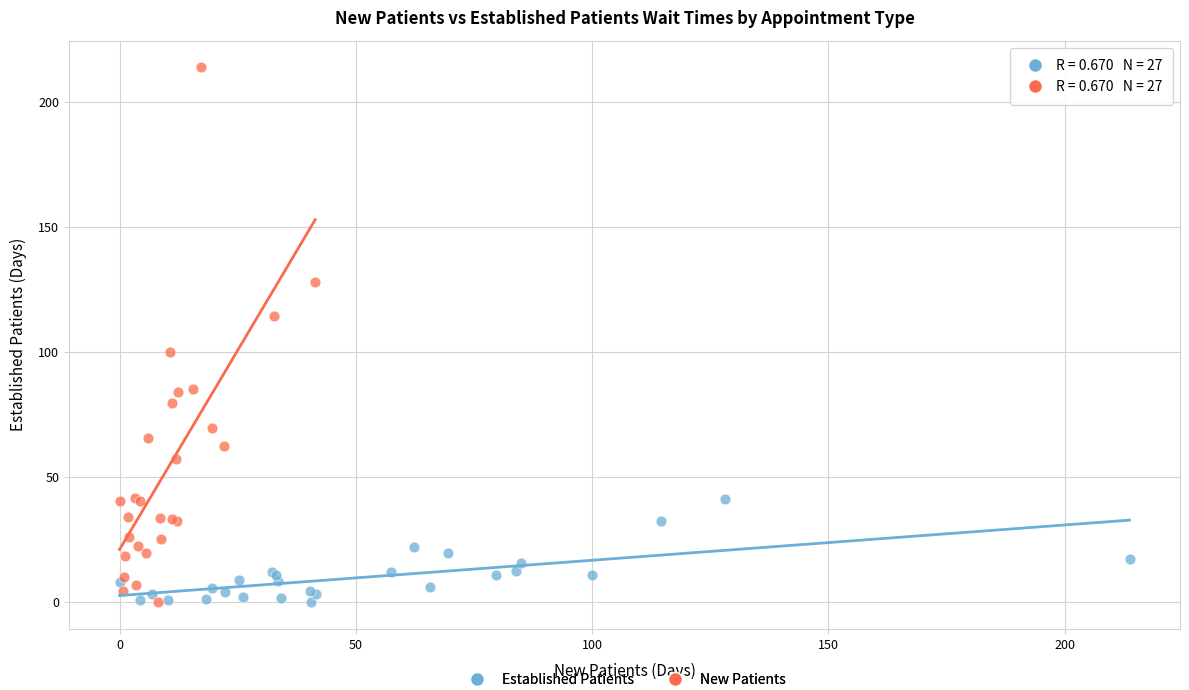

Which series has the widest spread of Y values?

New Patients